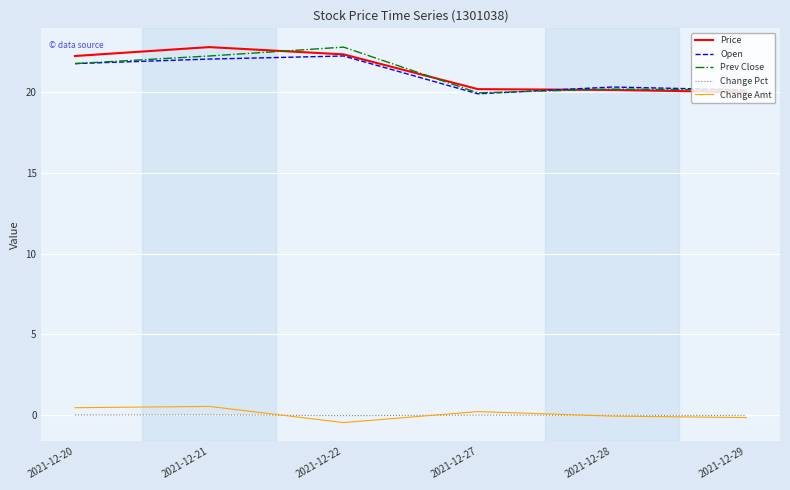

Where does the Prev Close series first go above 21?

2021-12-20